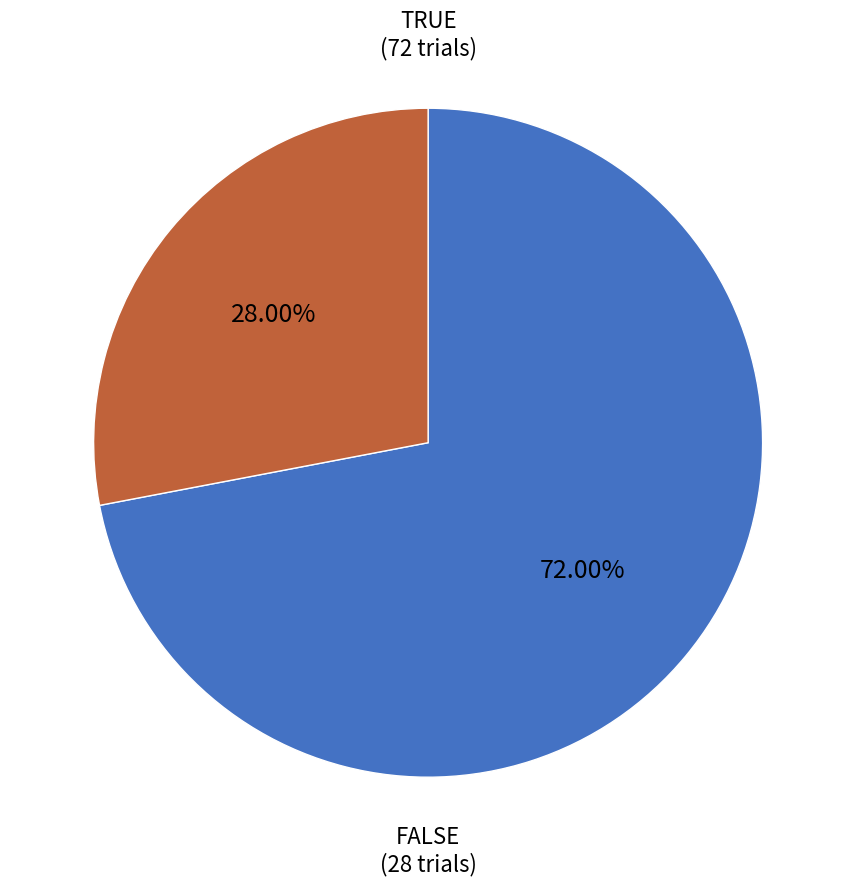

Is there a majority slice in this chart?

Yes